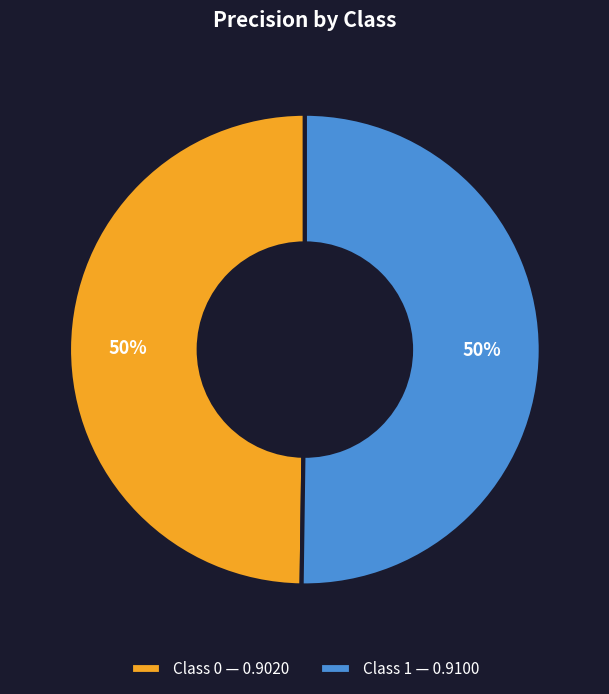

Do Class 0 — 0.9020 and Class 1 — 0.9100 together represent more than half of the pie?

Yes